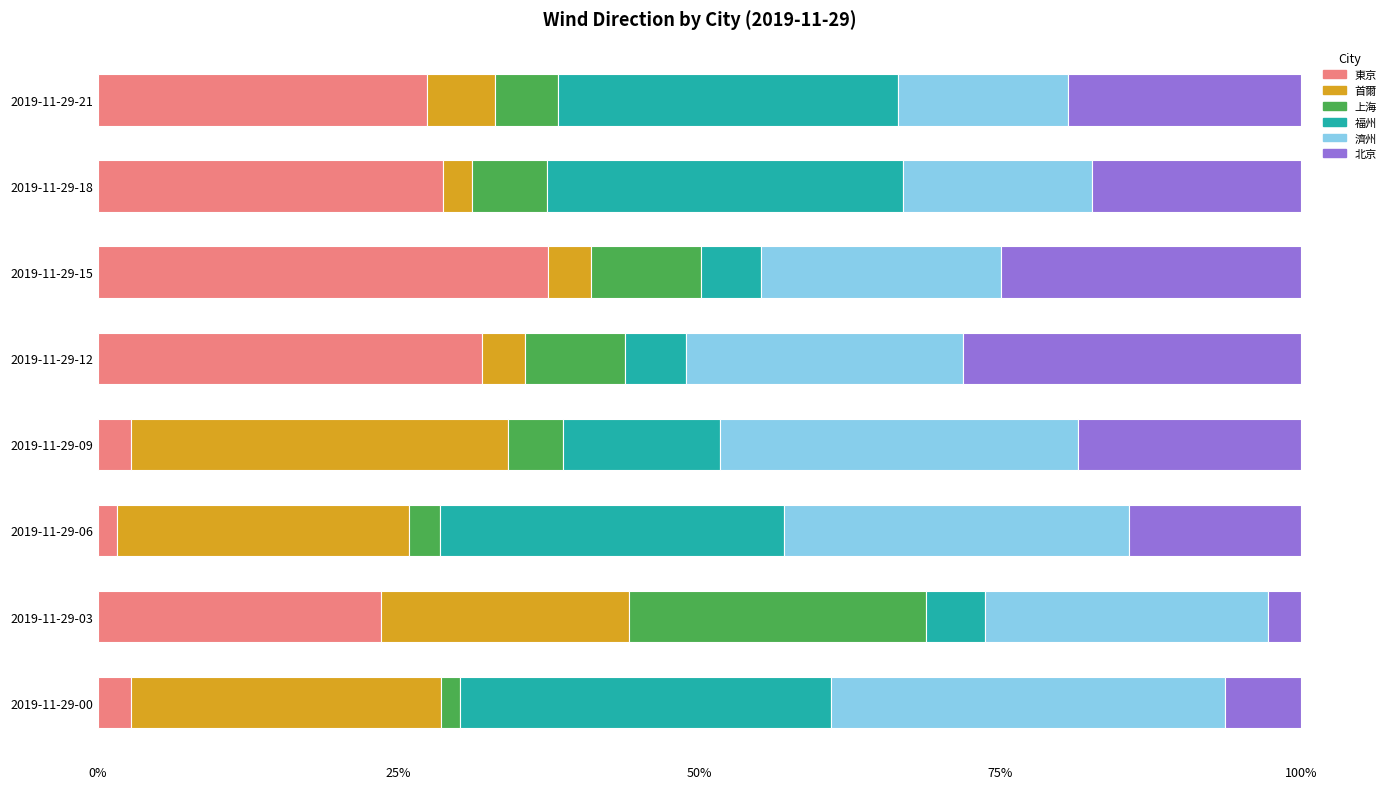

The value of 東京 at 2019-11-29-03 is 23.5. True or false?

True